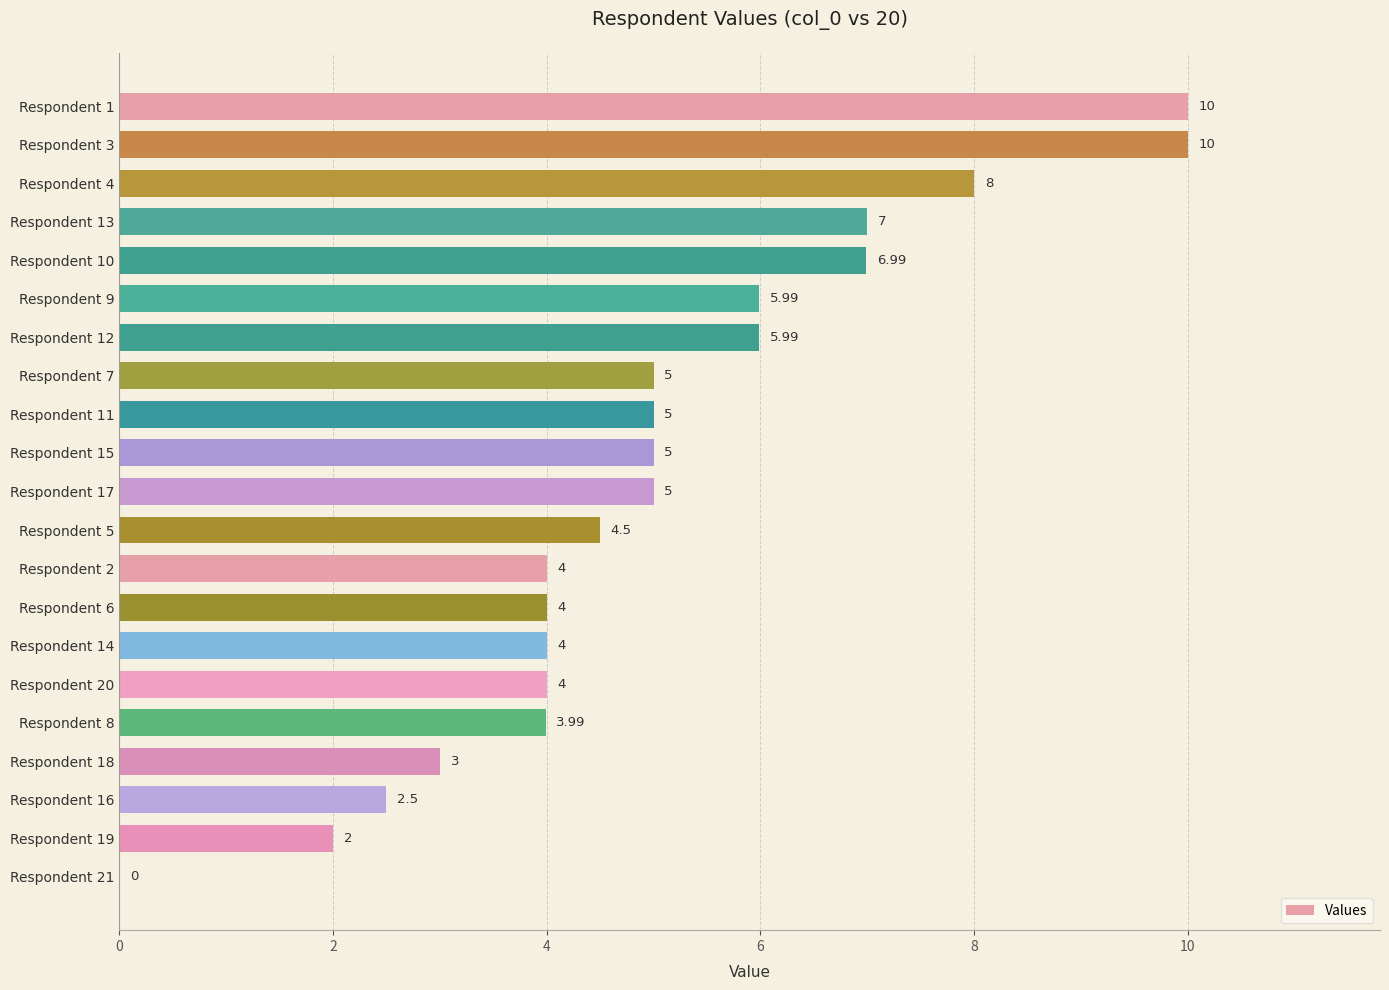

Between Respondent 15 and Respondent 6, which is larger?

Respondent 15